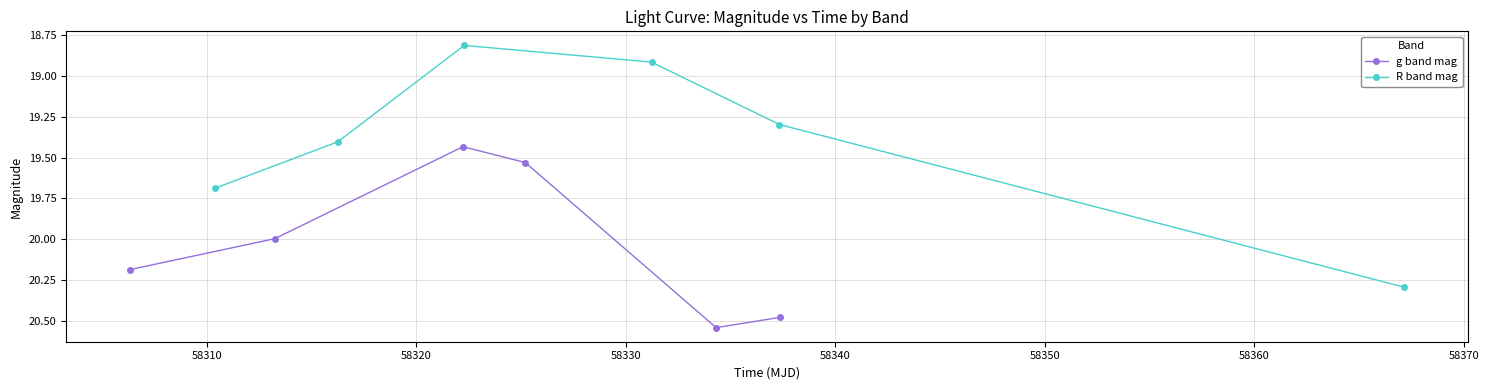

True or false: g band mag and R band mag intersect in this chart.

False